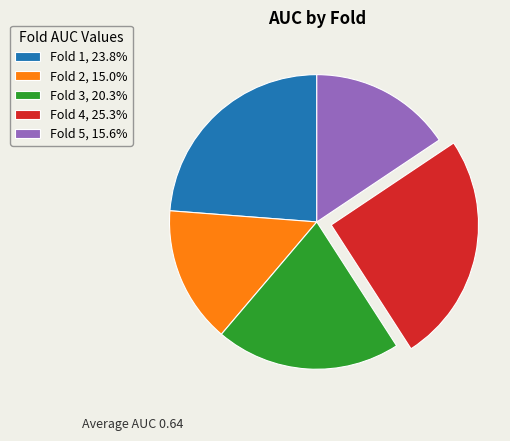

Is the sum of Fold 1, 23.8% and Fold 3, 20.3% greater than half?

No